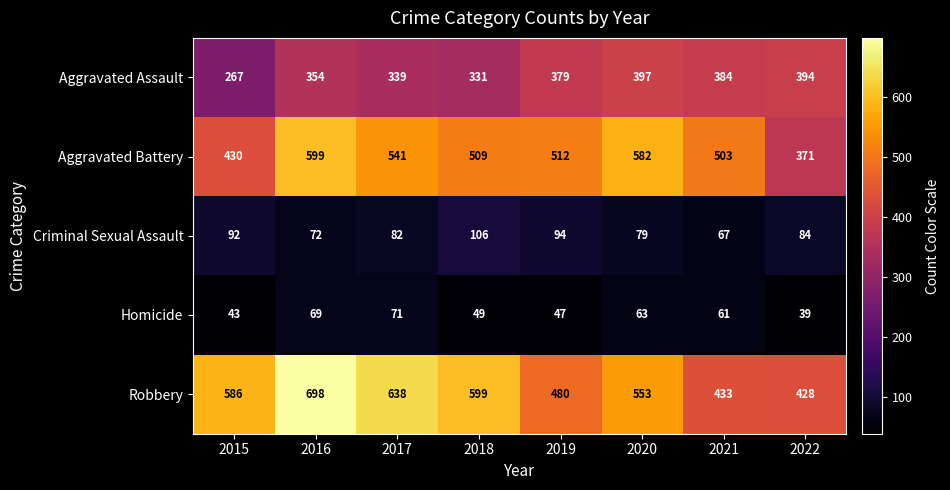

Which category has the highest value in the Homicide series?

2017